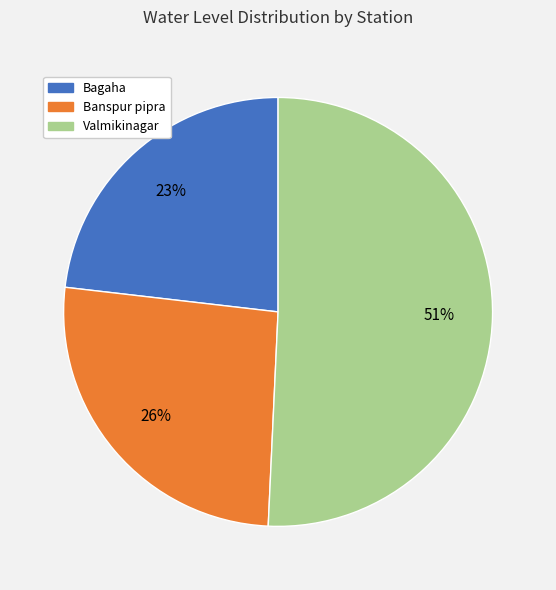

Count the number of slices in the pie.

3